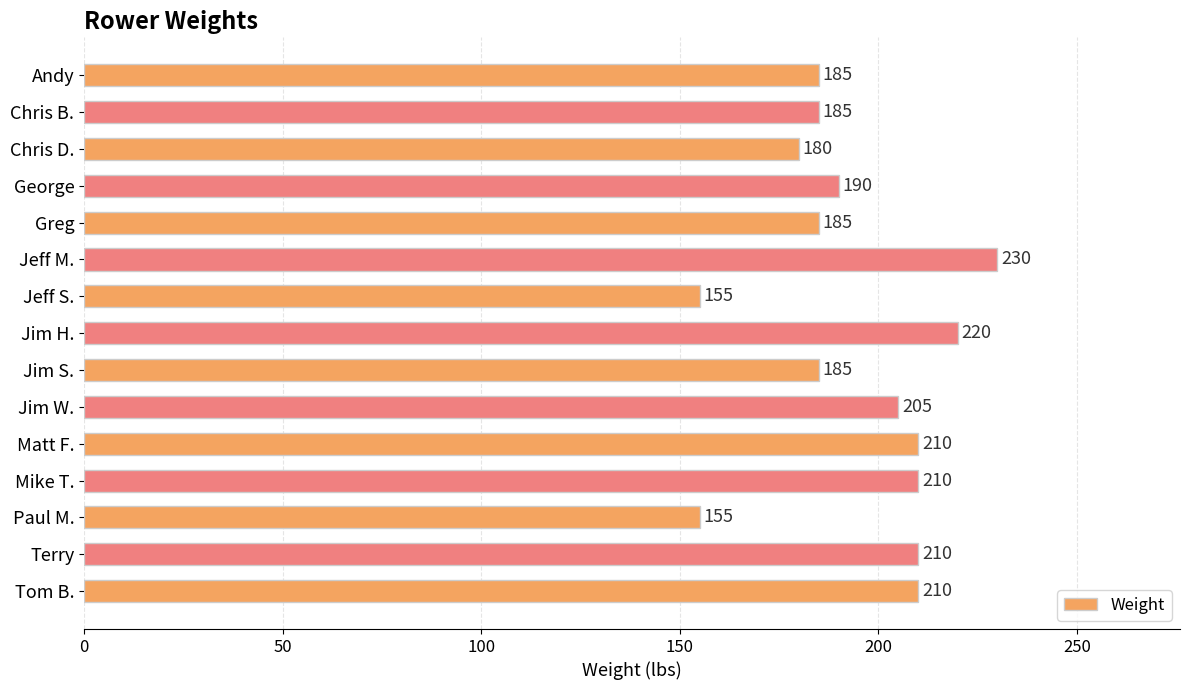

What is the label of the 15th bar from the bottom?

Andy